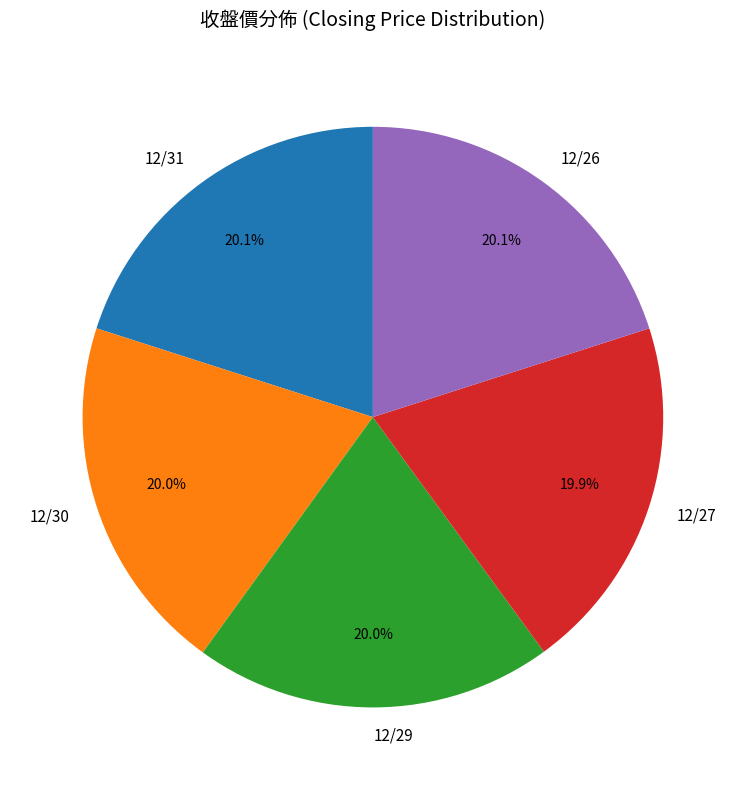

Approximately how many times larger is the value at 12/30 compared to 12/27?

1.0